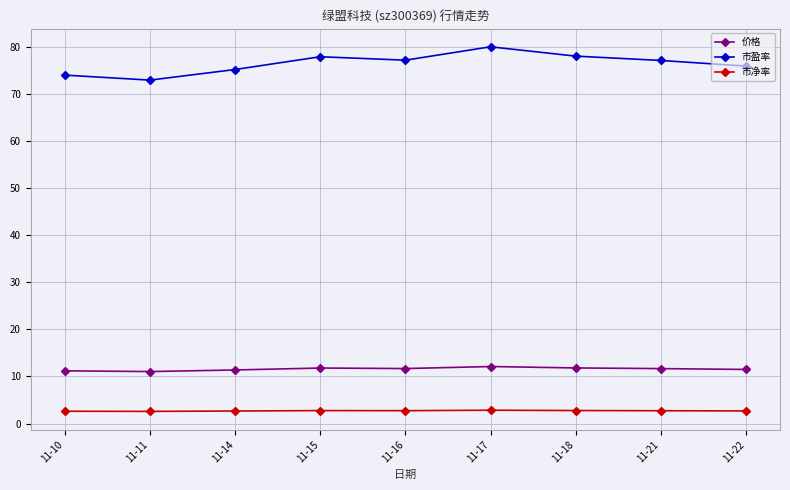

The 市净率 series shows 2.8 at 11-17. True or false?

True